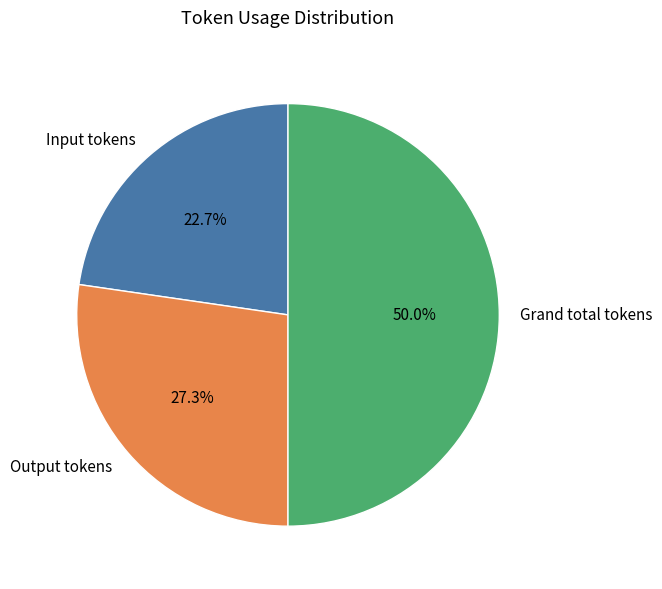

How many segments does this pie chart have?

3